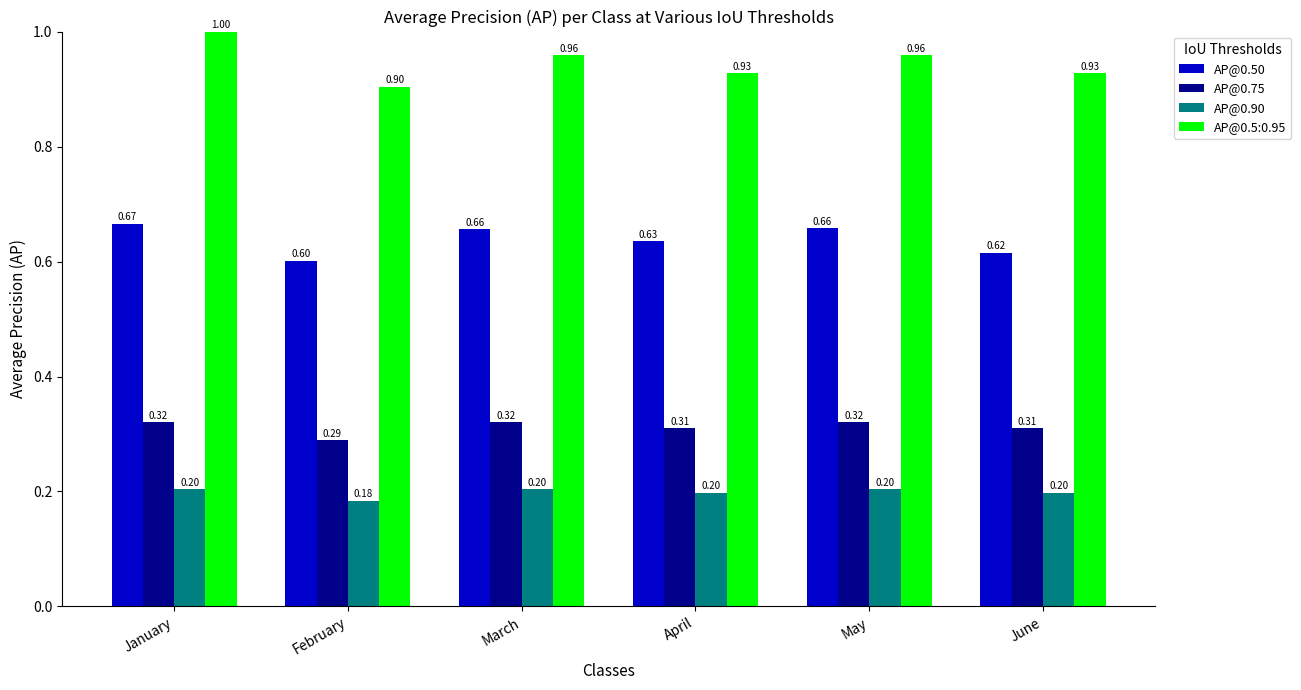

At which category is the sum across all series the highest?

January